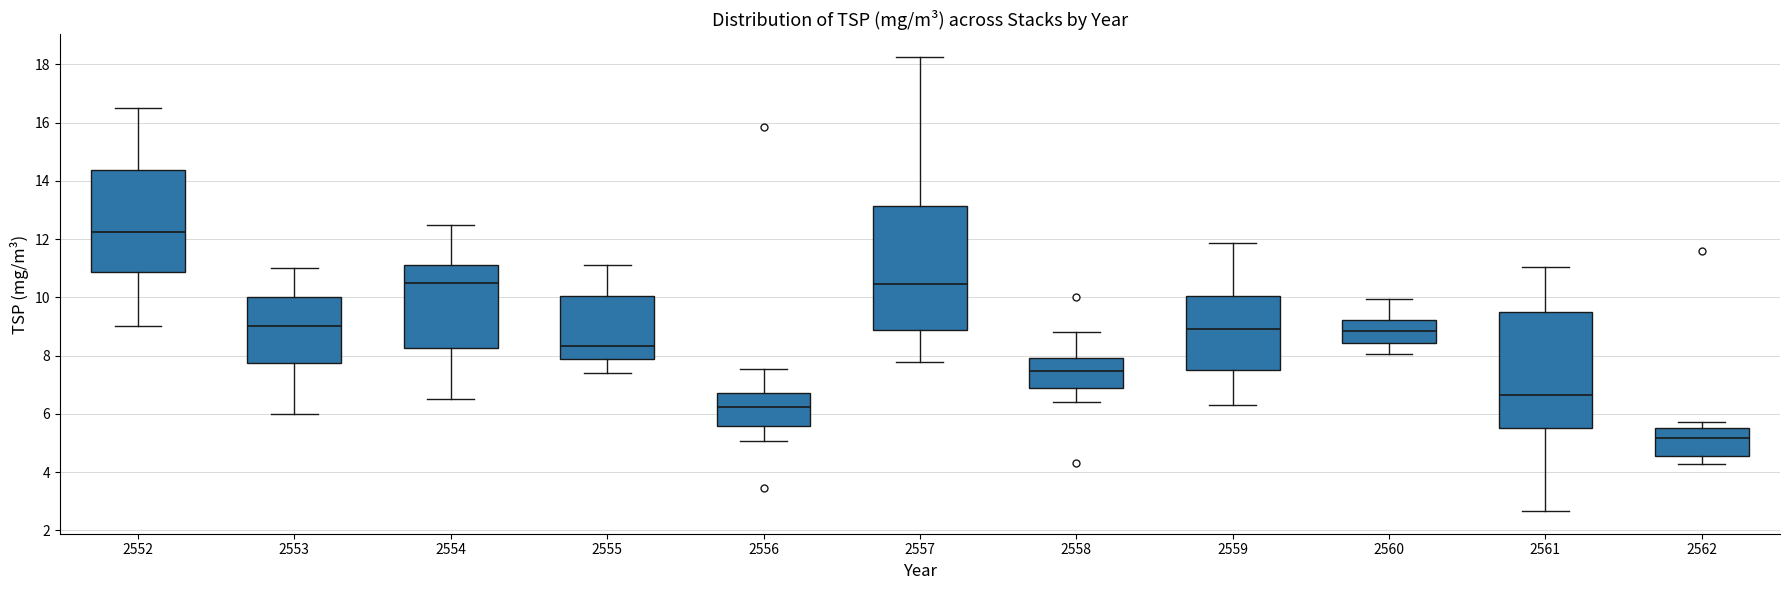

Where does the lower whisker of the box at x = 2561 end on the y-axis? The values are not printed on the chart, so give them approximately, as read against the axis.

2.6